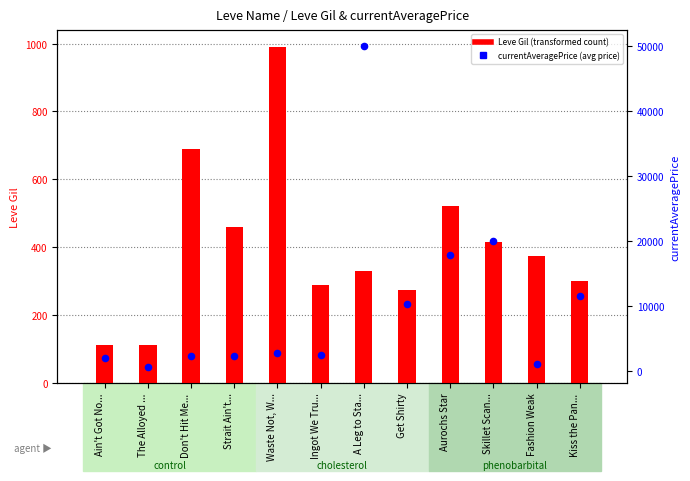

Which series reaches the maximum Y coordinate?

currentAveragePrice (avg price)